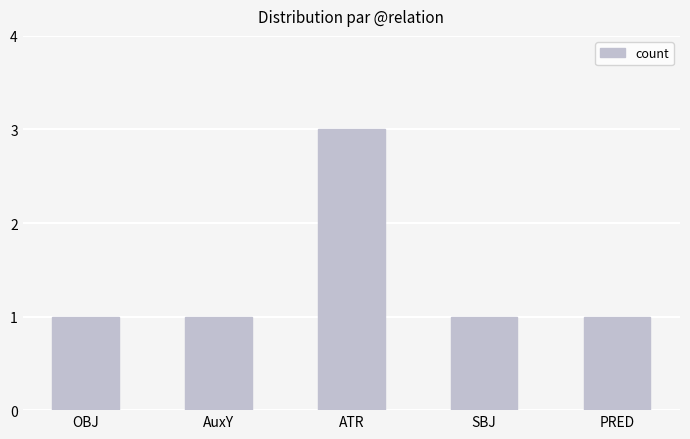

What is the sum of all values?

7